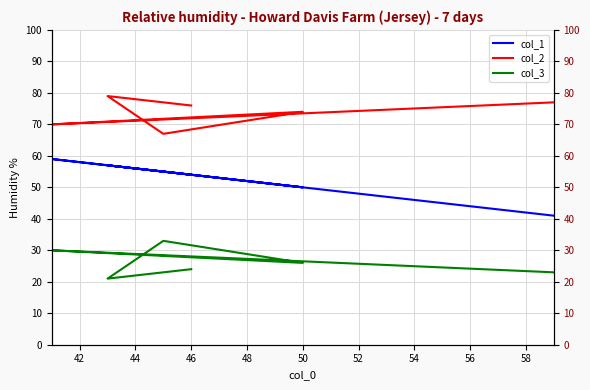

How many distinct data groups are displayed?

3